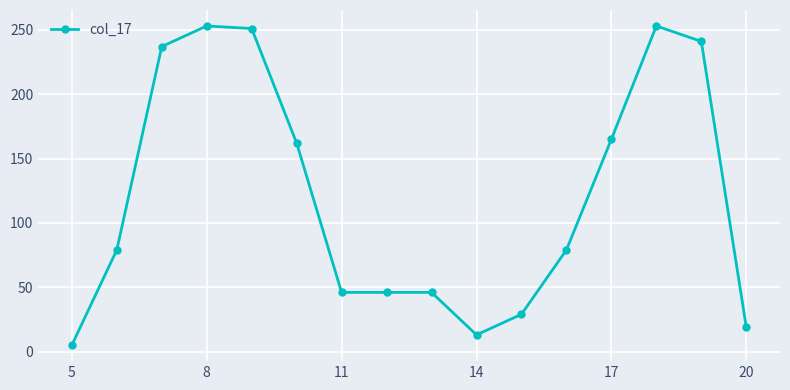

True or false: there are more than 1 points higher than both neighbors.

True